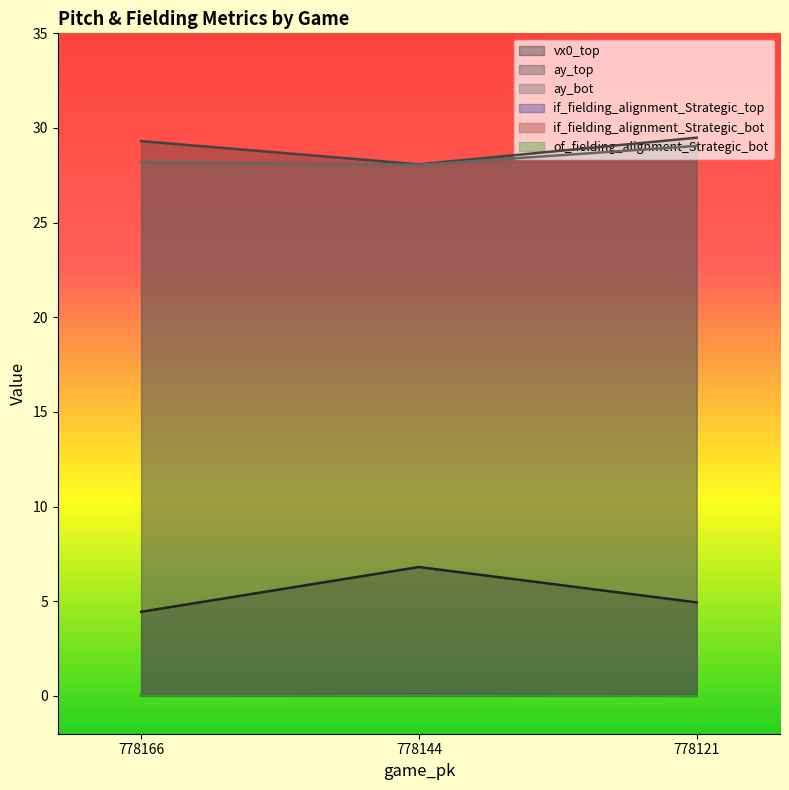

What is the greatest value displayed?

29.5